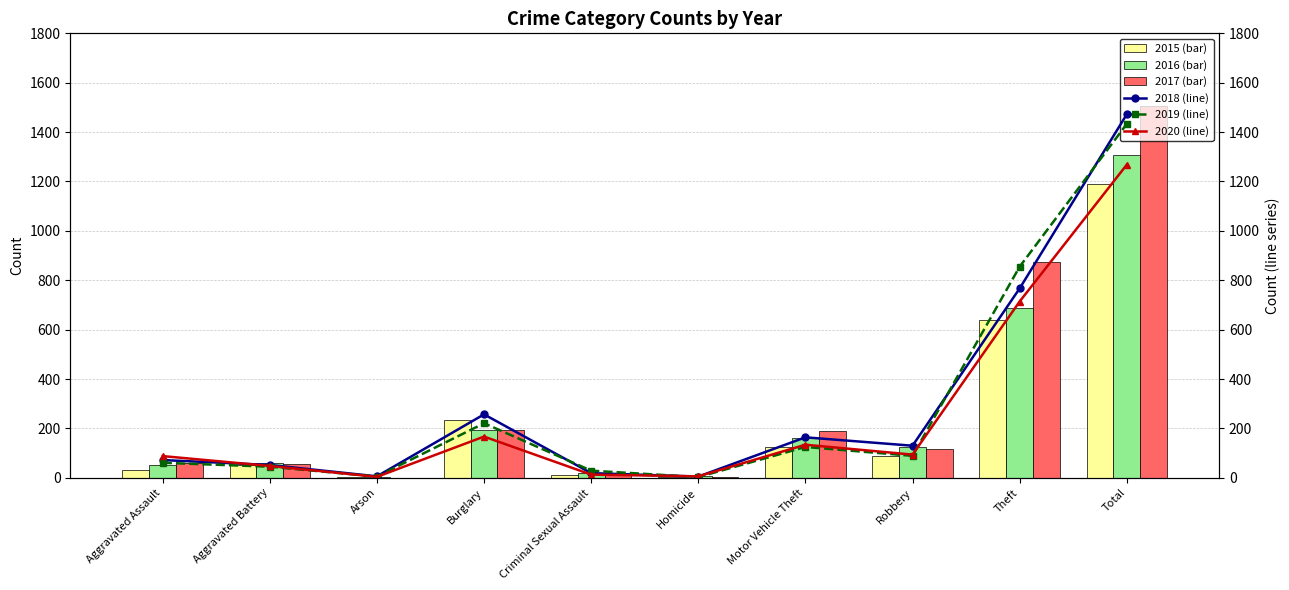

Does the chart contain any negative values?

No